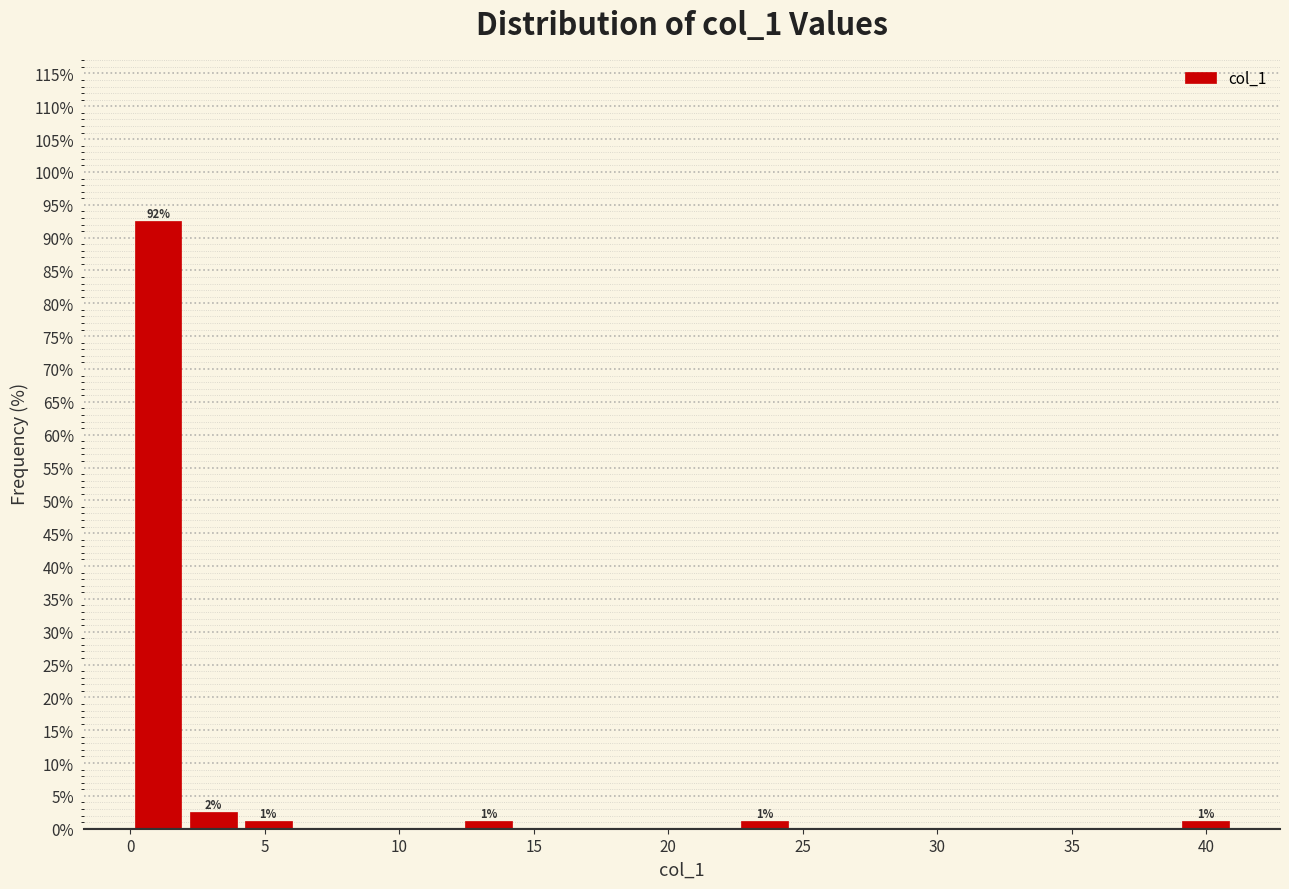

Over which range of the x-axis is the bar tallest?

0.00 to 2.05